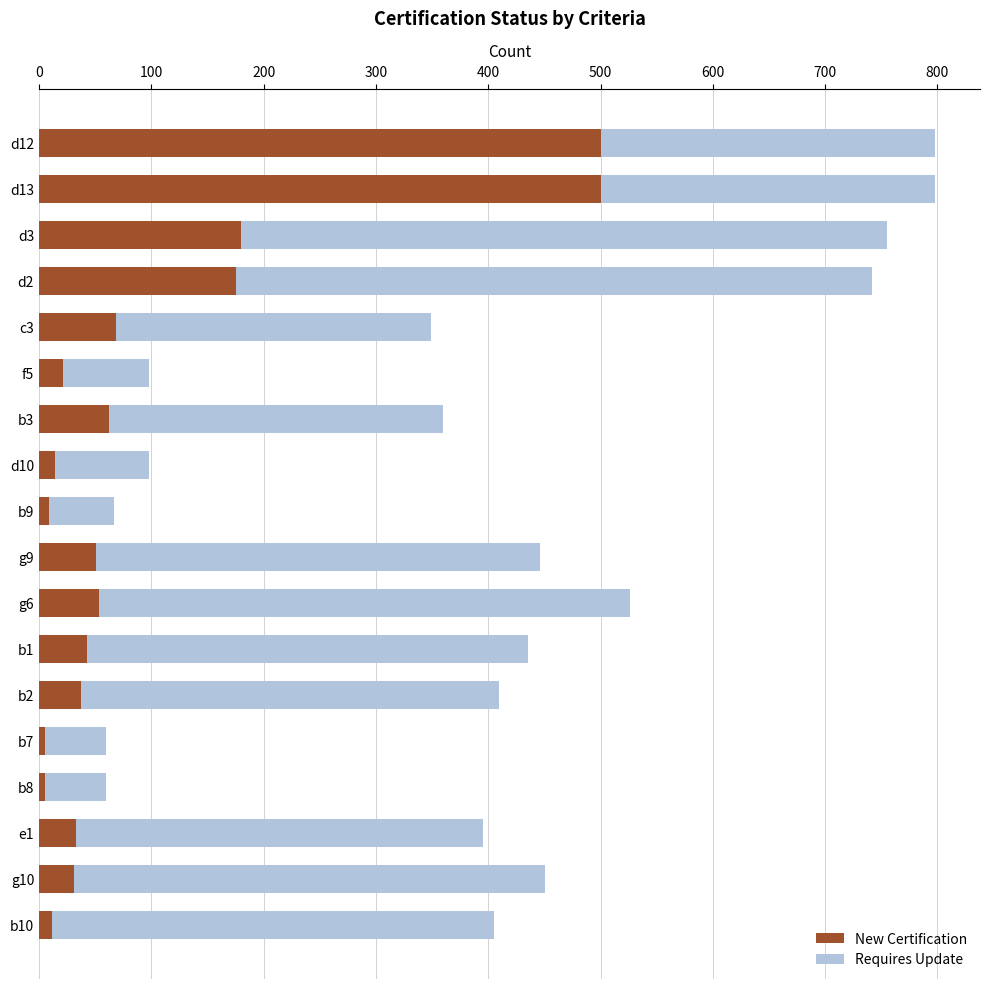

What is the maximum value for New Certification?

500